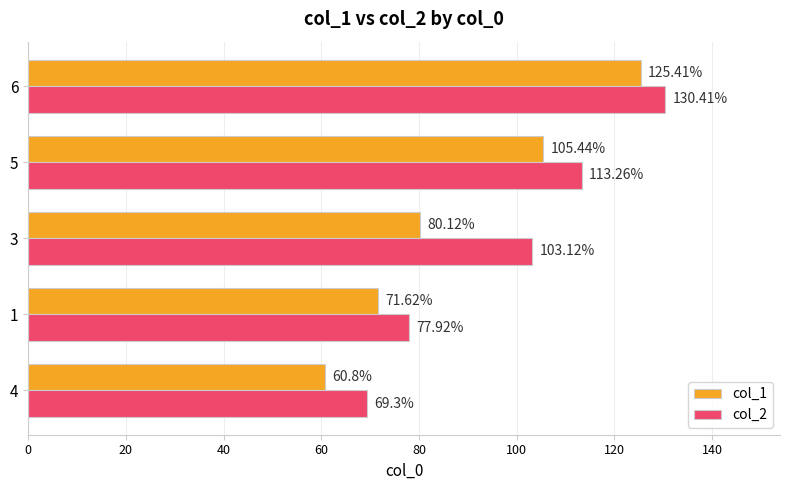

Is the value of col_1 at 6 greater than the value of col_2 at 1?

Yes